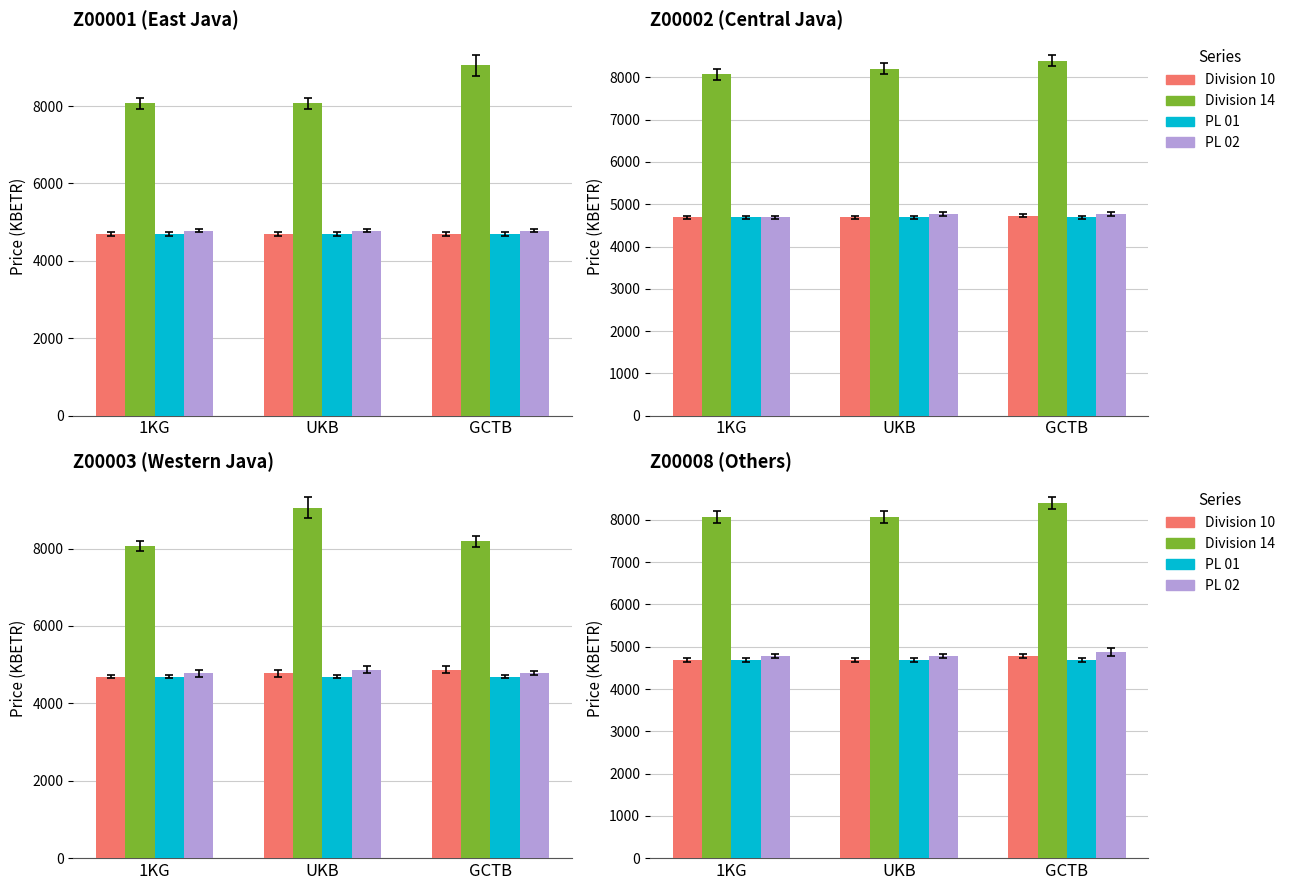

Between GCTB and 1KG, which is larger?

GCTB